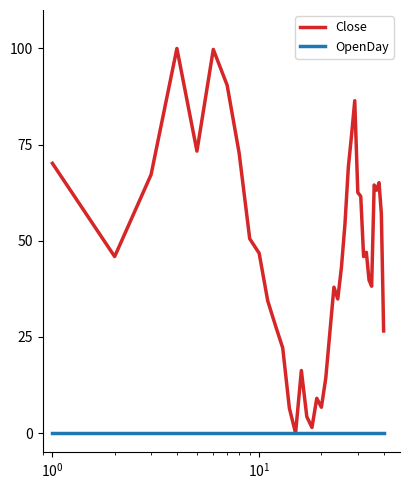

How many lines are shown in the chart?

2